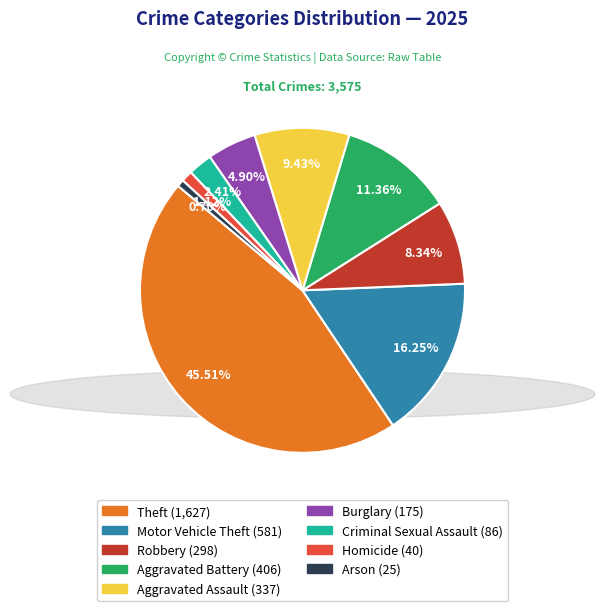

Which category has the biggest portion of the pie?

Theft